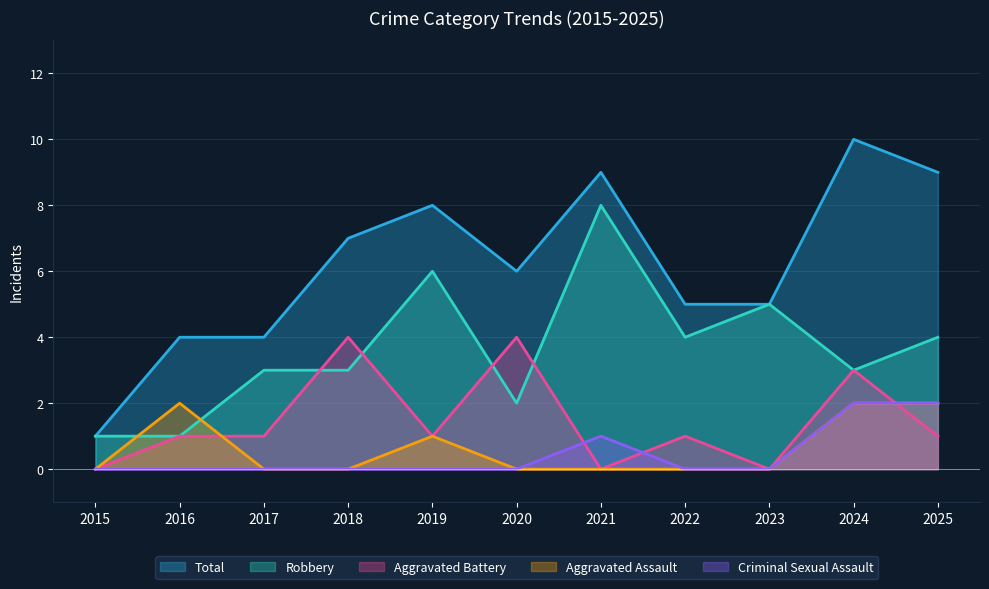

How many data points in Total are above 6?

5